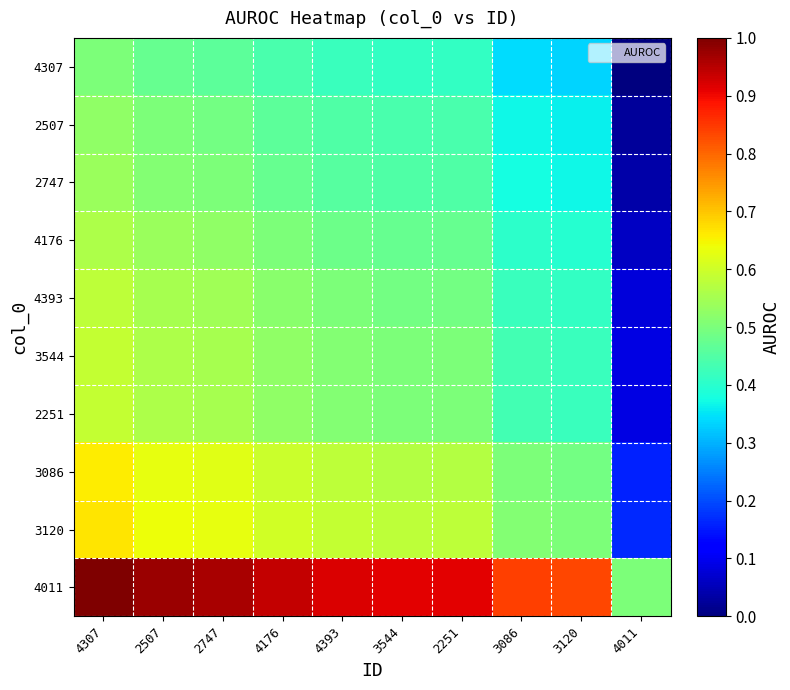

At how many categories does at least one series exceed 0?

10